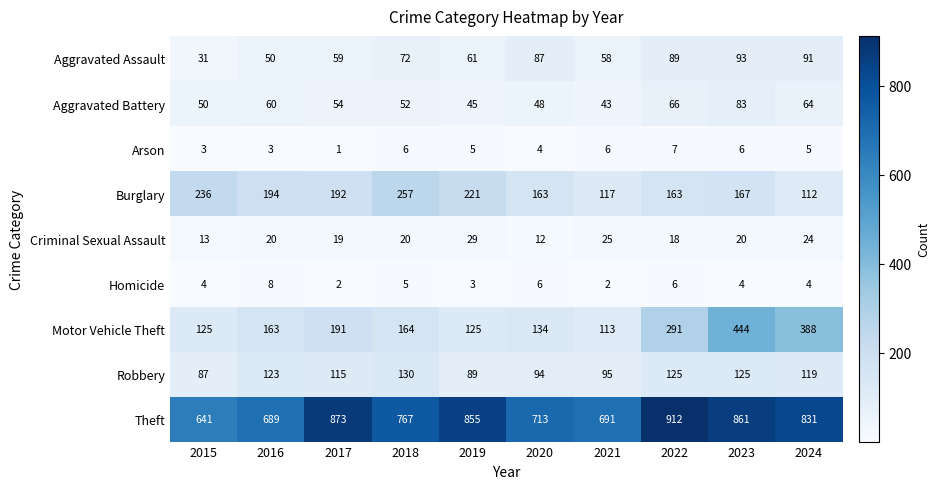

Which category has the lowest value across all series?

2017